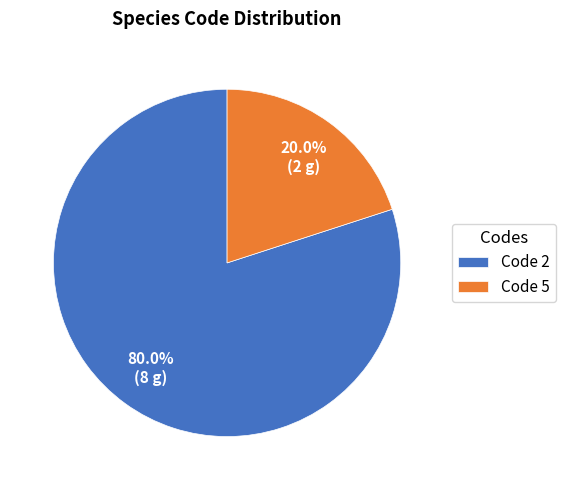

How much of the chart is everything except Code 5?

80.0%